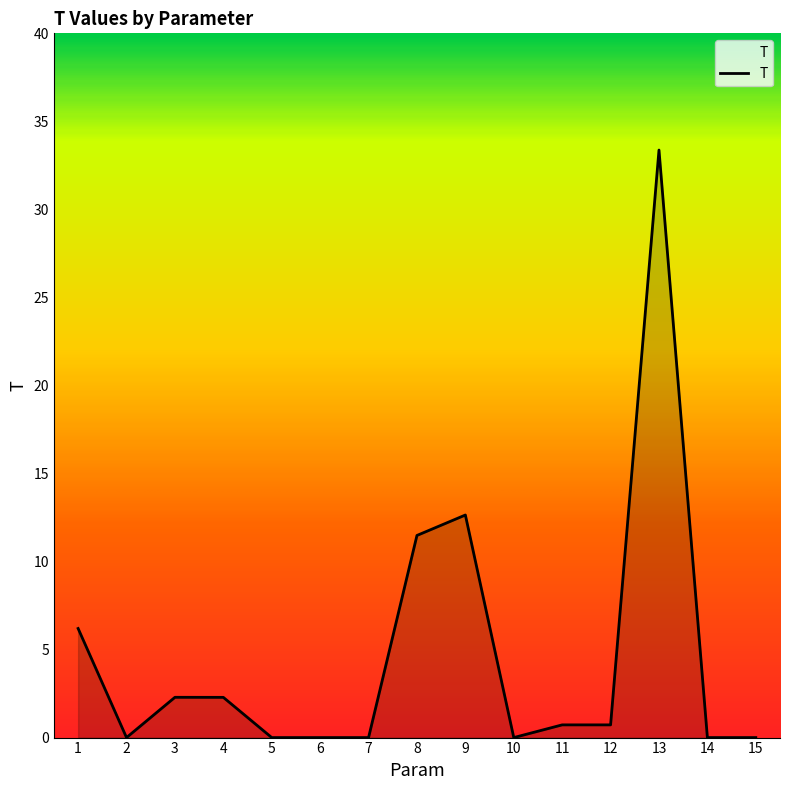

Which has a higher value, 9 or 15?

9